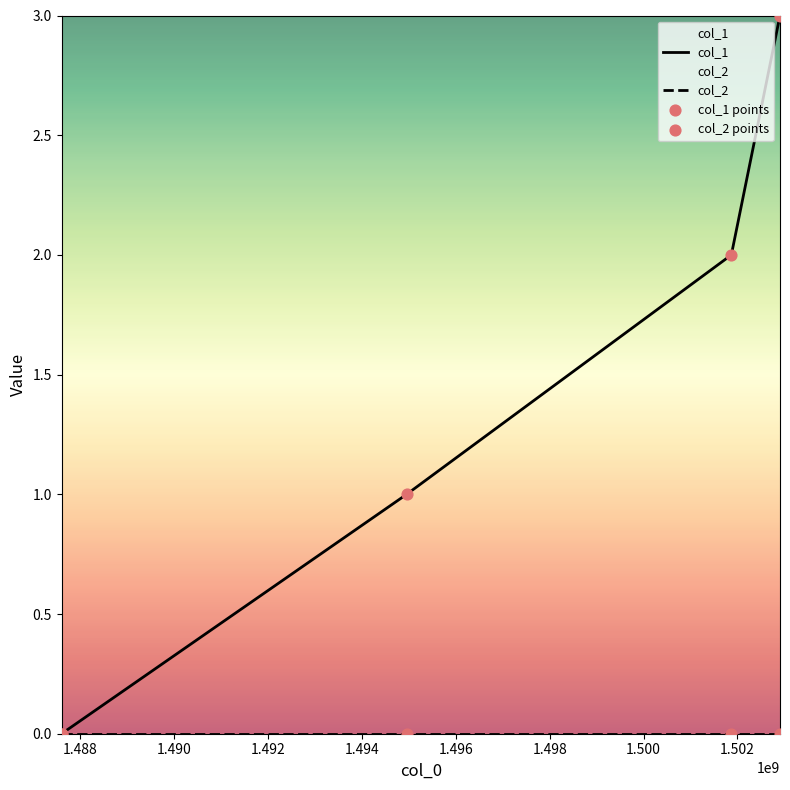

Which has a higher value, 1487598784 or 1501871024?

1501871024